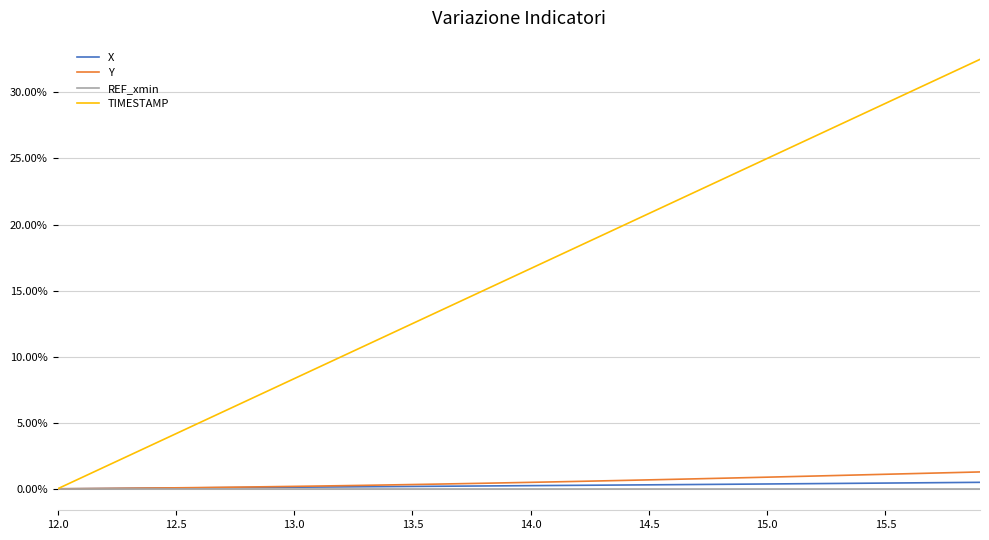

What is the greatest value displayed?

32.5